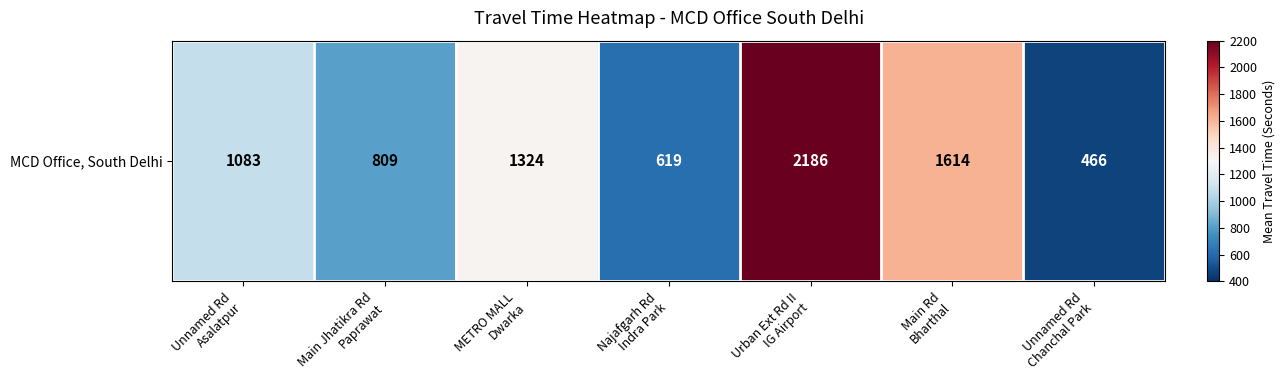

Which label corresponds to the largest value in the chart?

Urban Ext Rd II
IG Airport